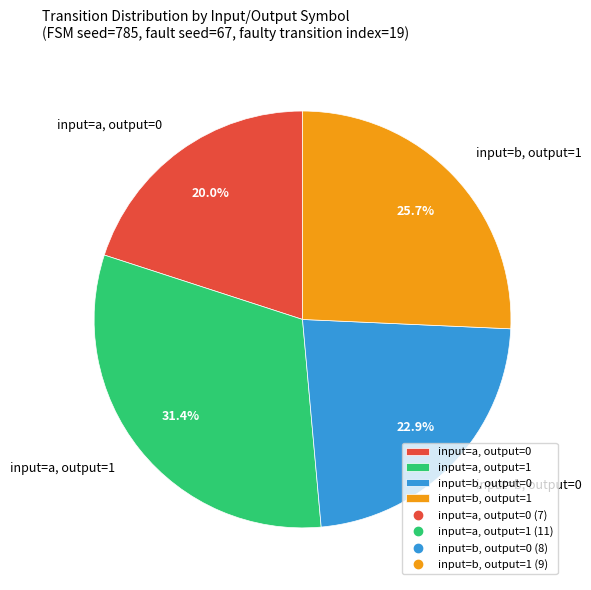

Does input=a, output=1 represent more than half of the total?

No